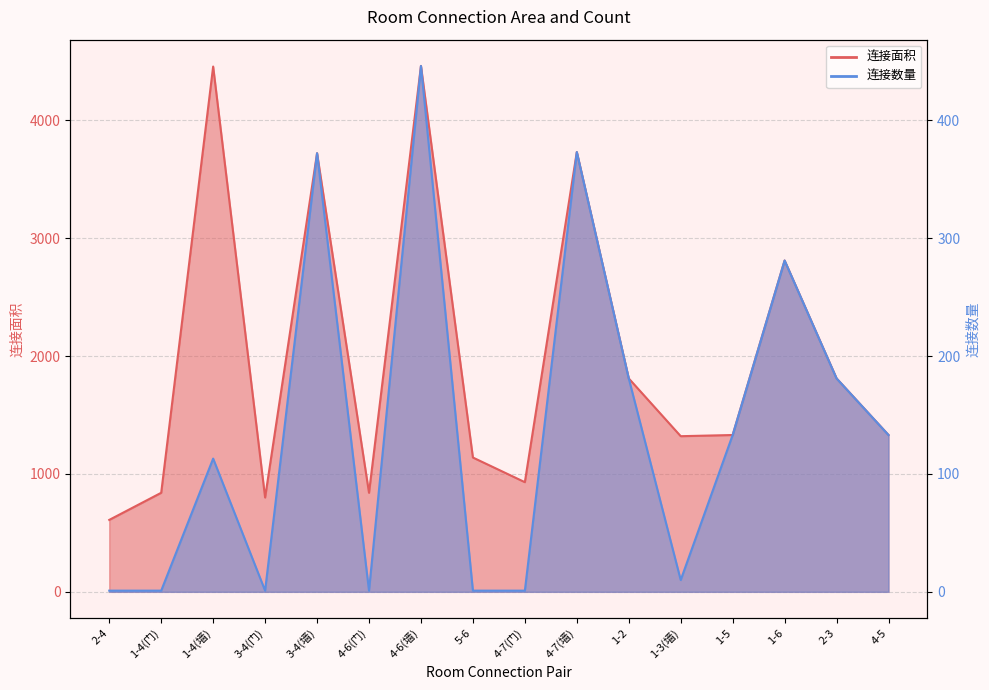

What is the sum of all 连接面积 values?

31934